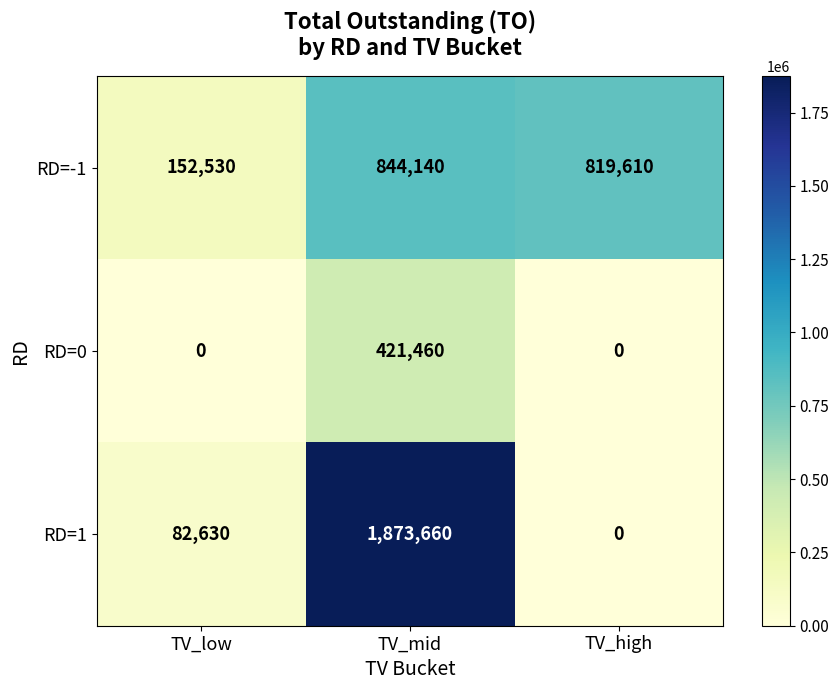

Rank the series at TV_low from lowest to highest value.

RD=0, RD=1, RD=-1